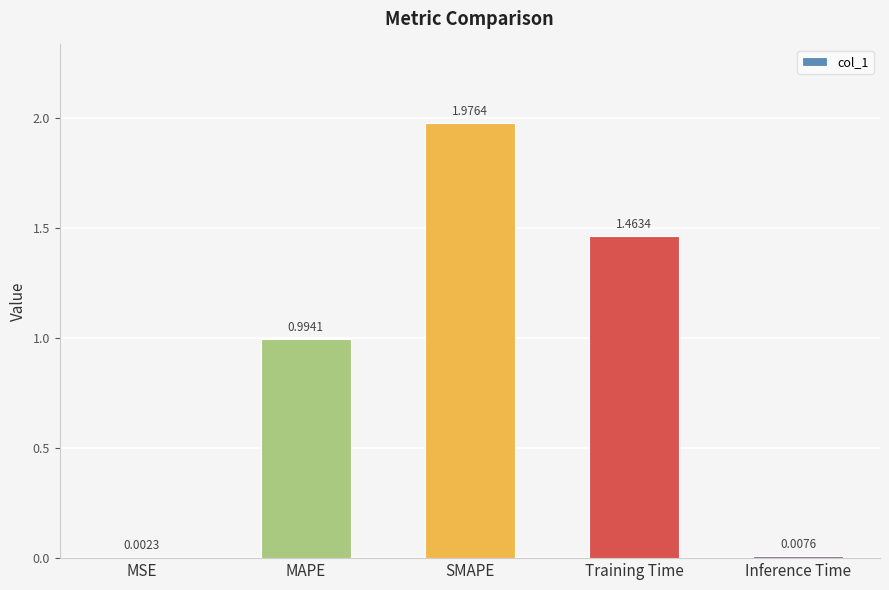

Are the bars horizontal?

No